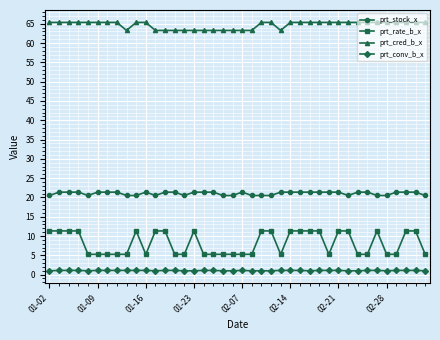

What is the difference between the maximum and minimum values in the prt_rate_b_x series?

6.1